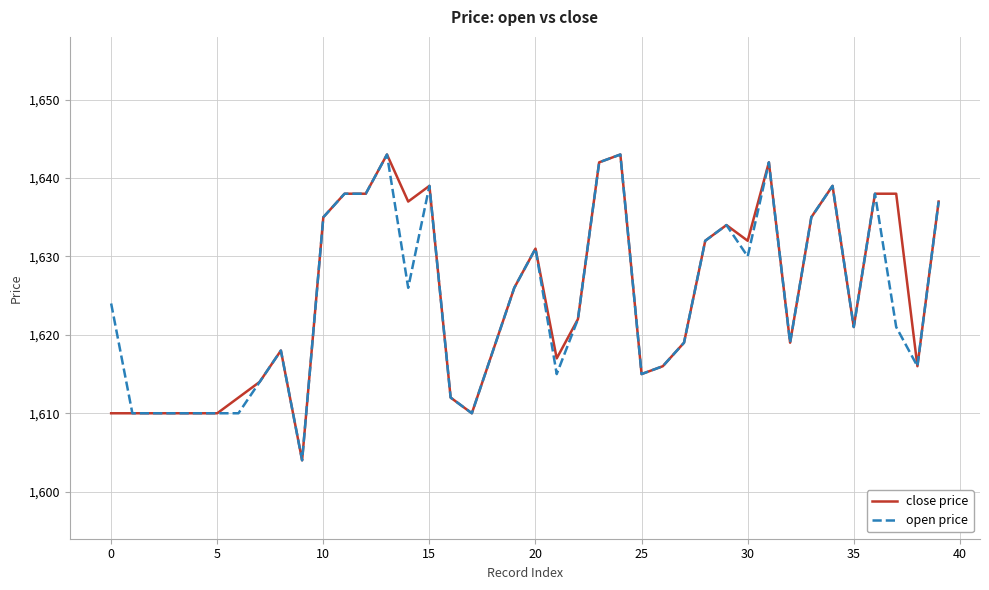

How many lines are shown in the chart?

2